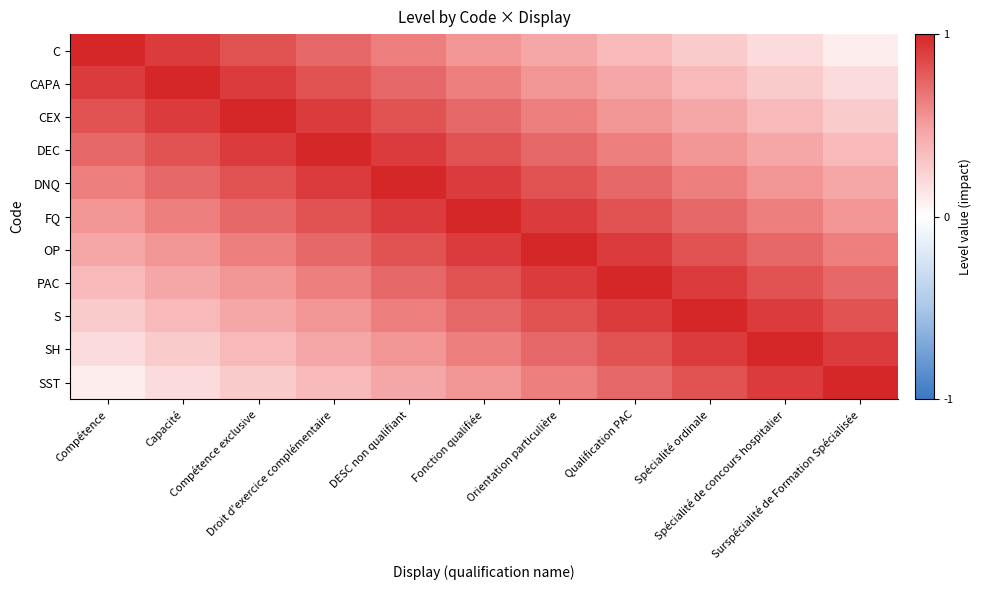

Rank the series by their maximum value, from highest to lowest.

C, CAPA, CEX, DEC, DNQ, FQ, OP, PAC, S, SH, SST